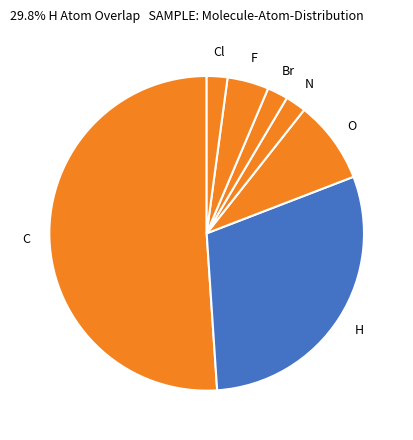

How many segments does this pie chart have?

7